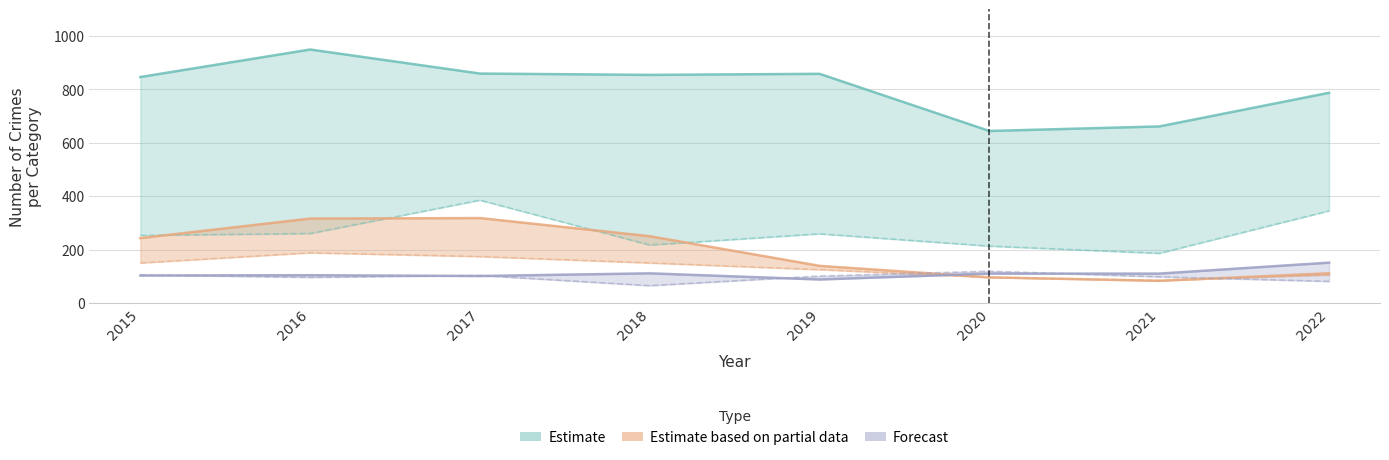

What is the difference between the second highest and minimum values in the Theft (Estimate) series?

215